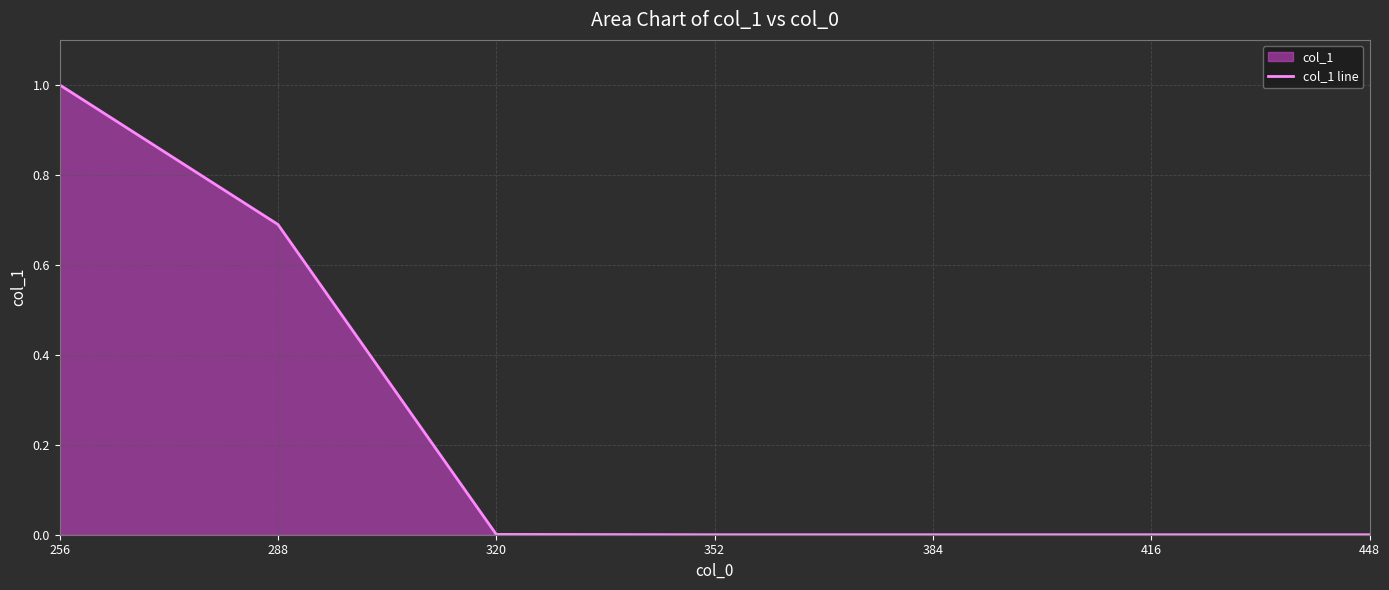

Between 320 and 384, which is larger?

320